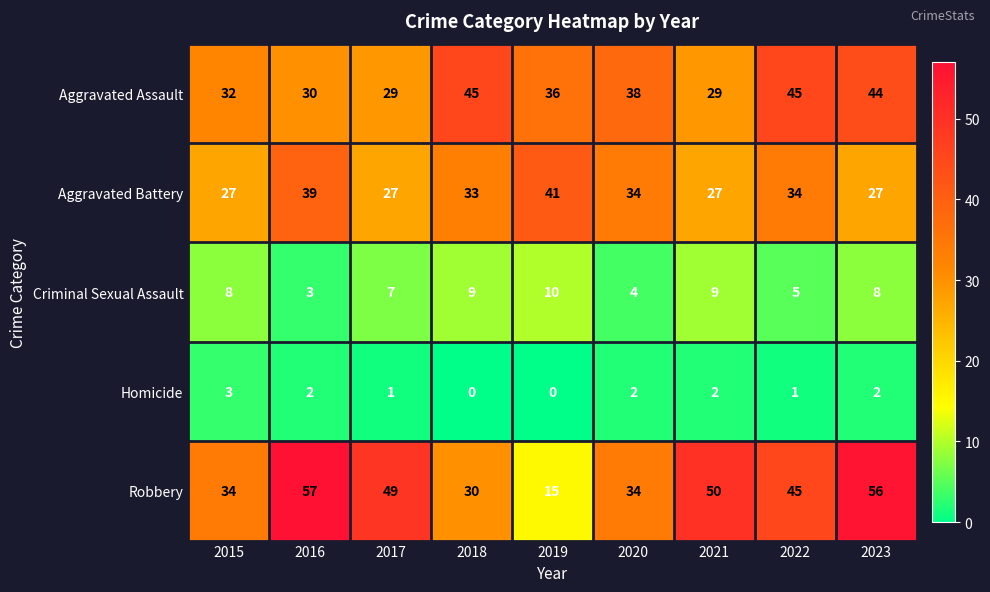

What is the difference between the highest and lowest values at 2023?

54